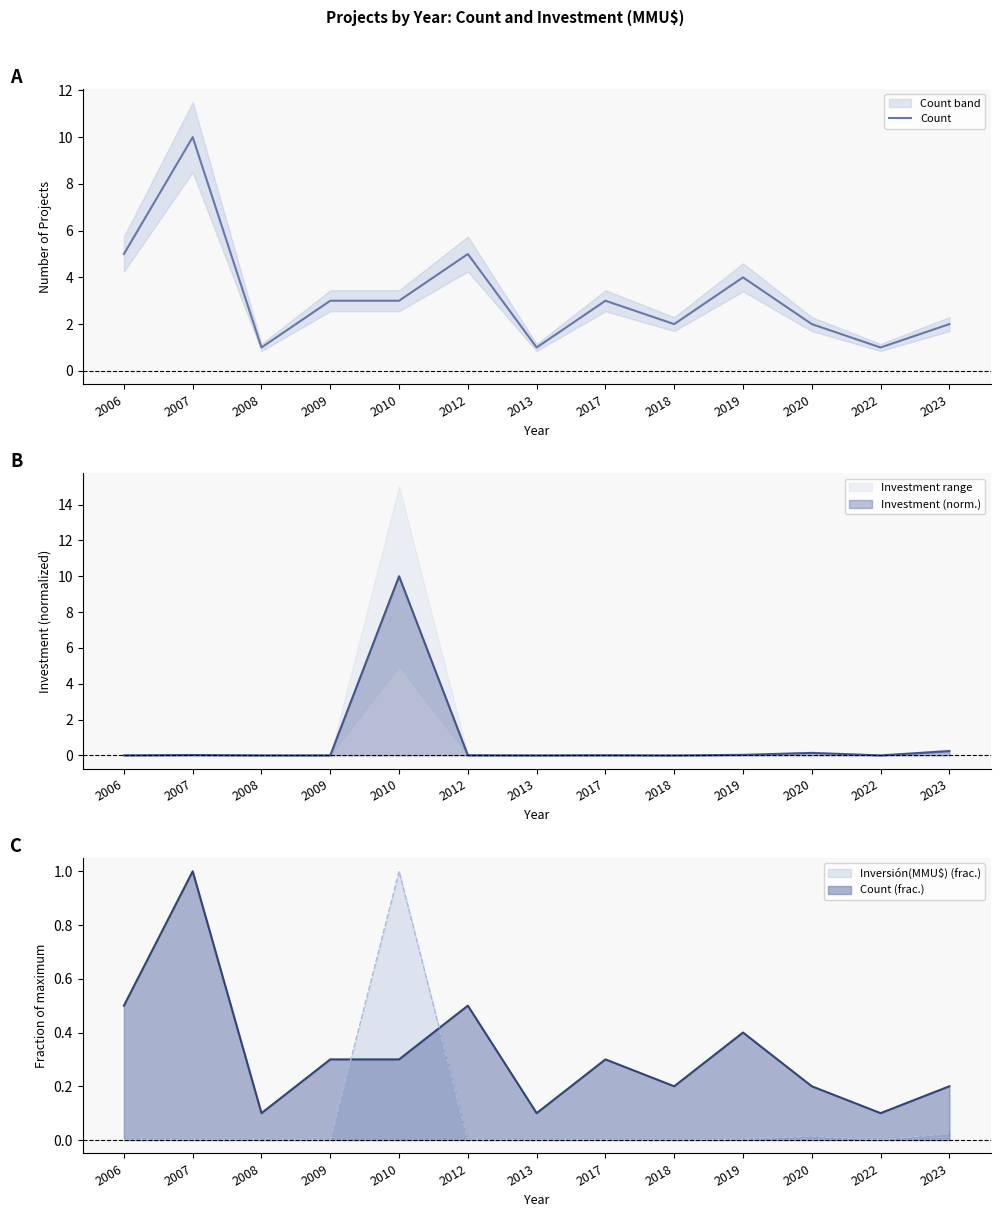

Between 2008 and 2013, which is larger?

2008